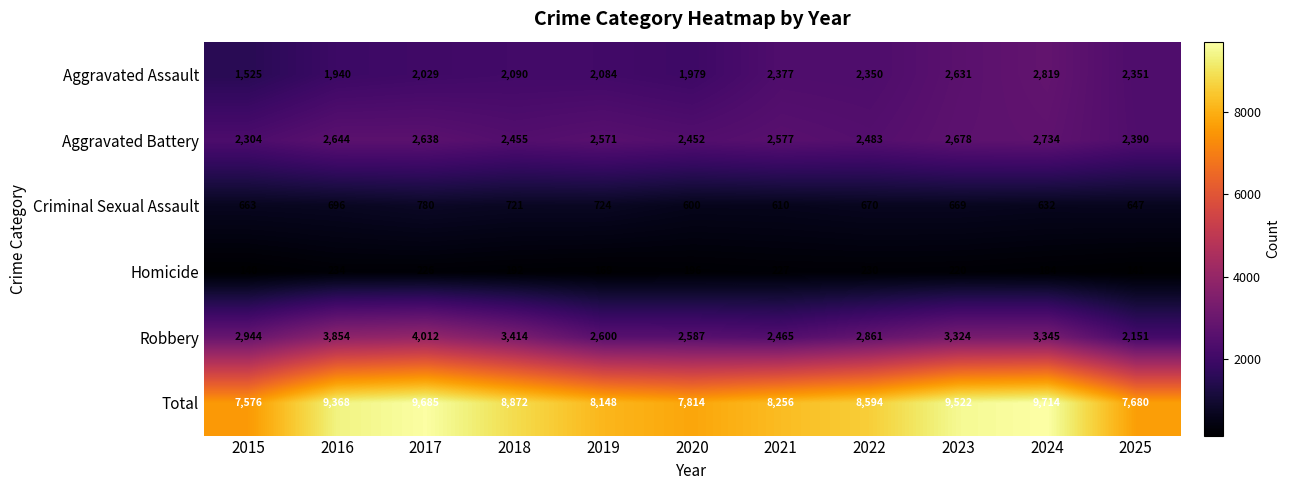

Count the number of data series in this chart.

6